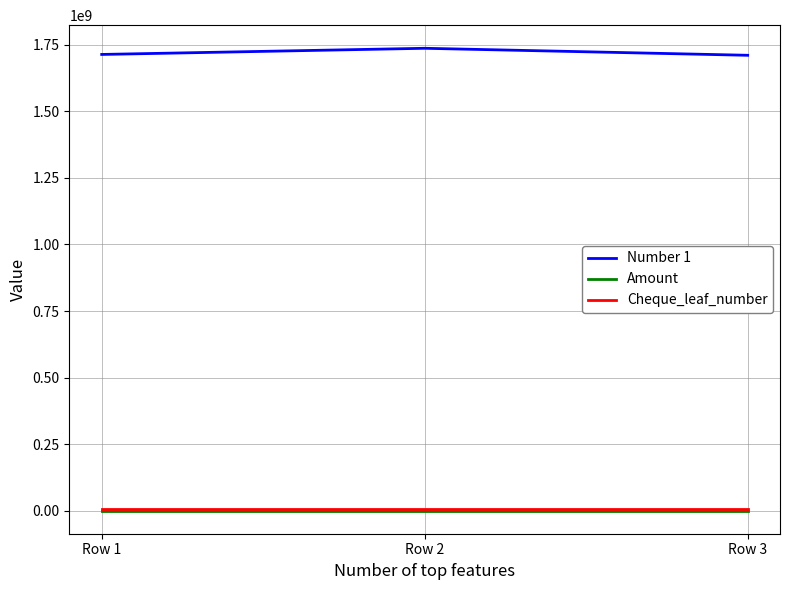

The Amount series shows 200 at Row 1. True or false?

True